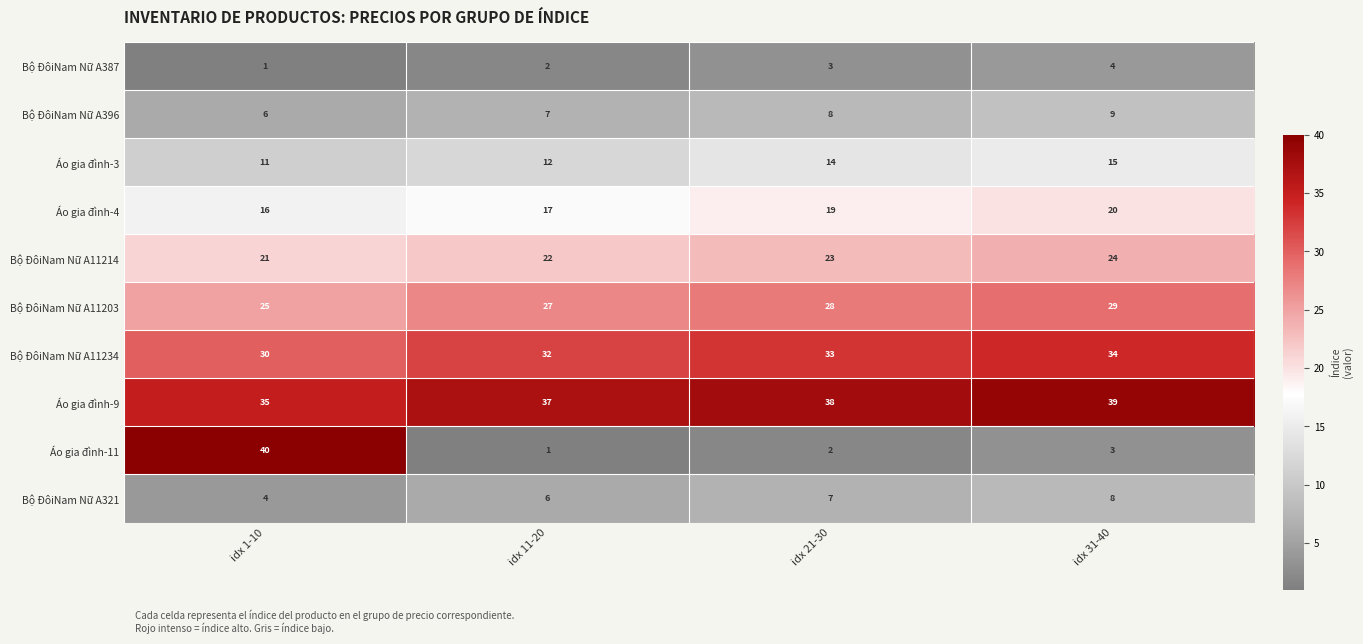

Is the value of Bộ ĐôiNam Nữ A321 at idx 1-10 greater than the value of Bộ ĐôiNam Nữ A396 at idx 11-20?

No